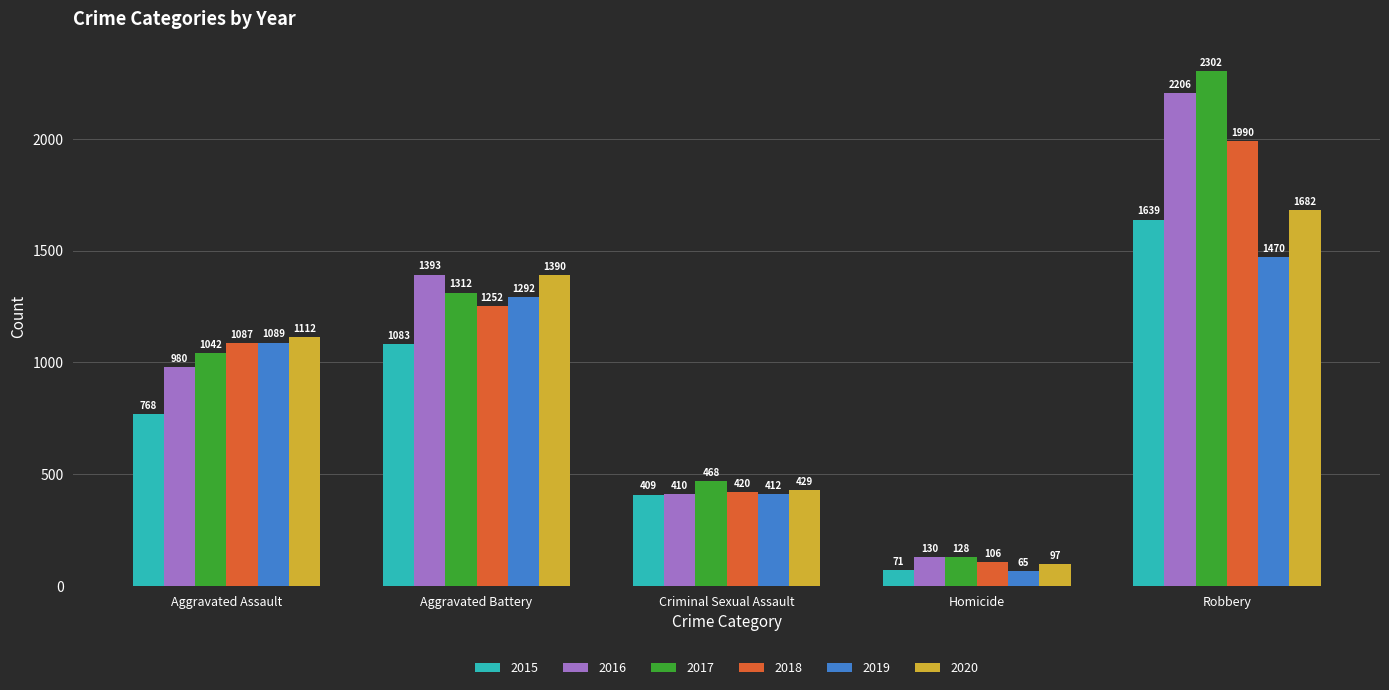

What is the difference between the second highest and second lowest values in the 2019 series?

880